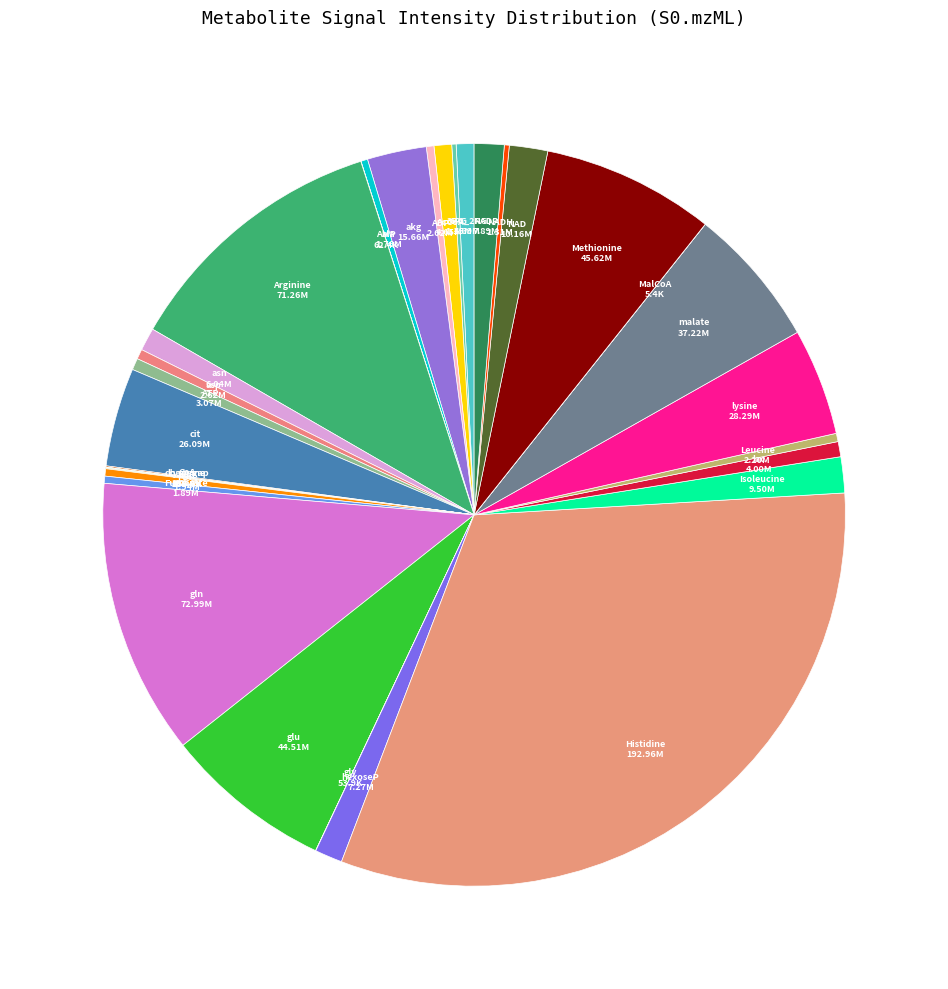

Approximately how many times larger is the value at asp compared to Fumarate?

1.4